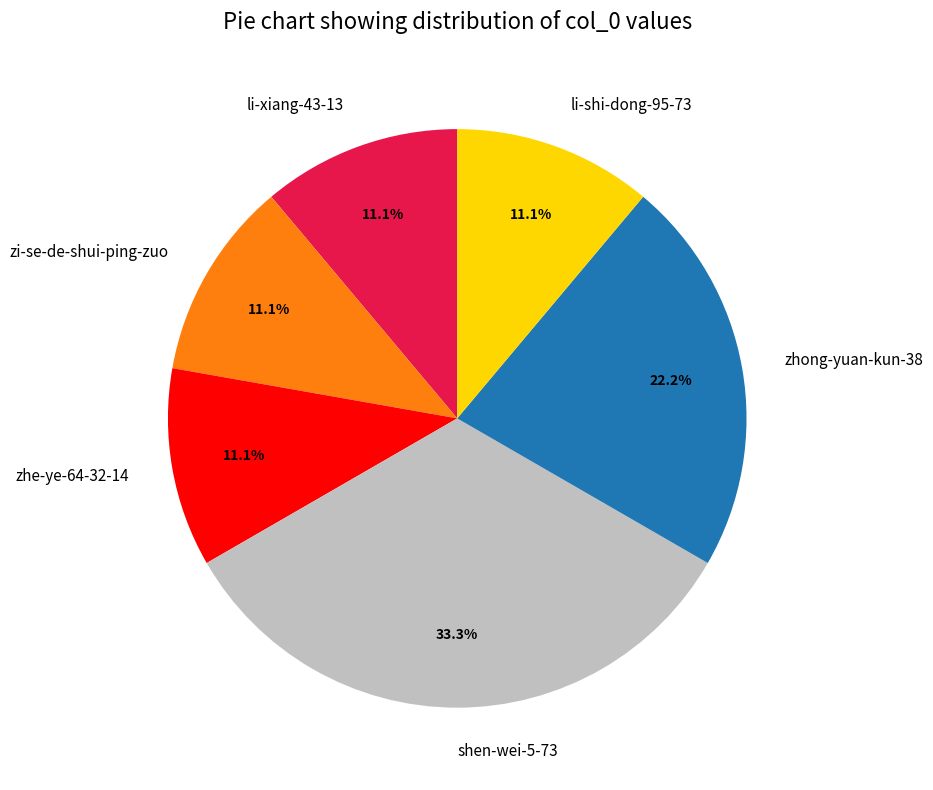

How much of the chart is everything except shen-wei-5-73?

66.7%